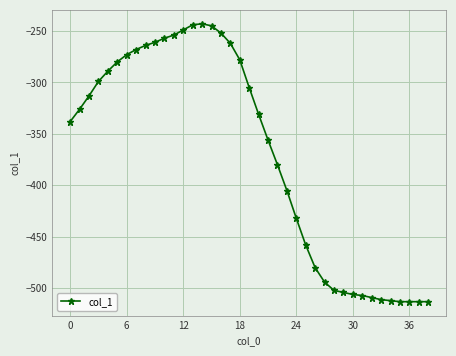

What is the value of the 16th point from the left?

-245